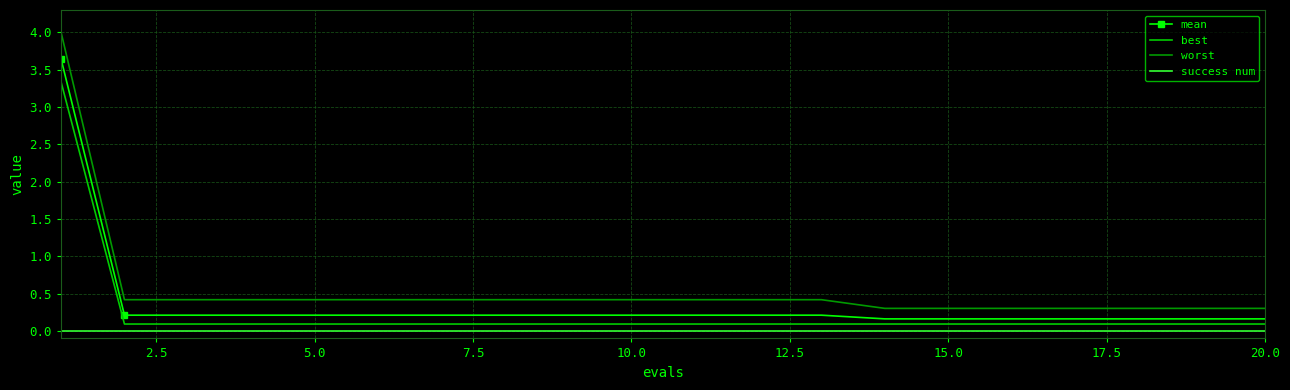

What is the minimum value for best?

0.1